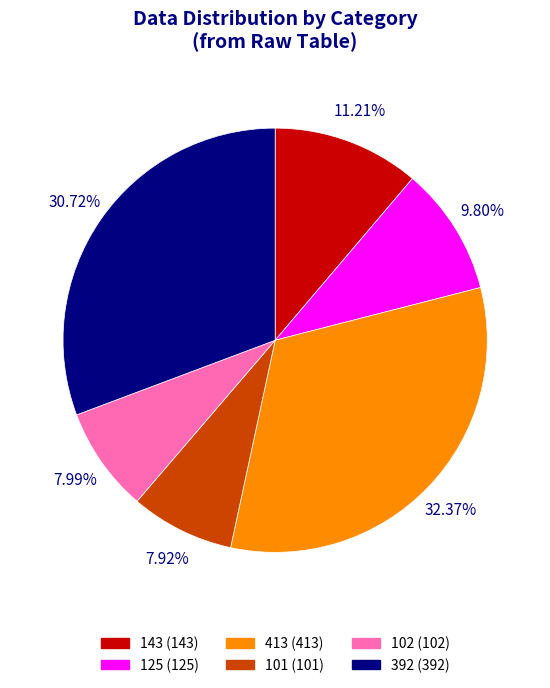

Is the sum of 102 (102) and 125 (125) greater than half?

No